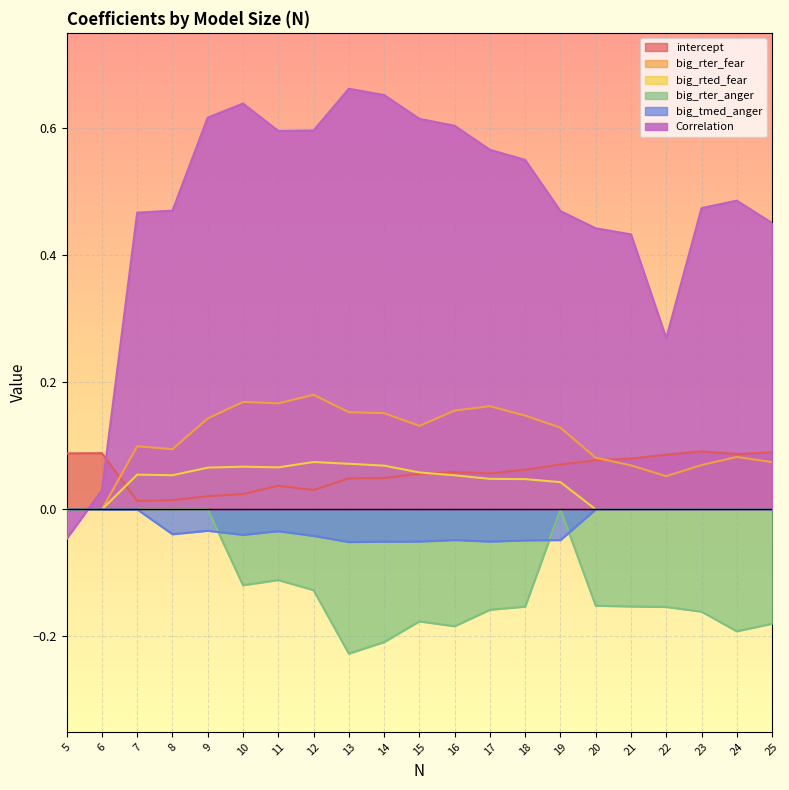

Rank the series by their maximum value, from lowest to highest.

big_rter_anger, big_tmed_anger, big_rted_fear, intercept, big_rter_fear, Correlation